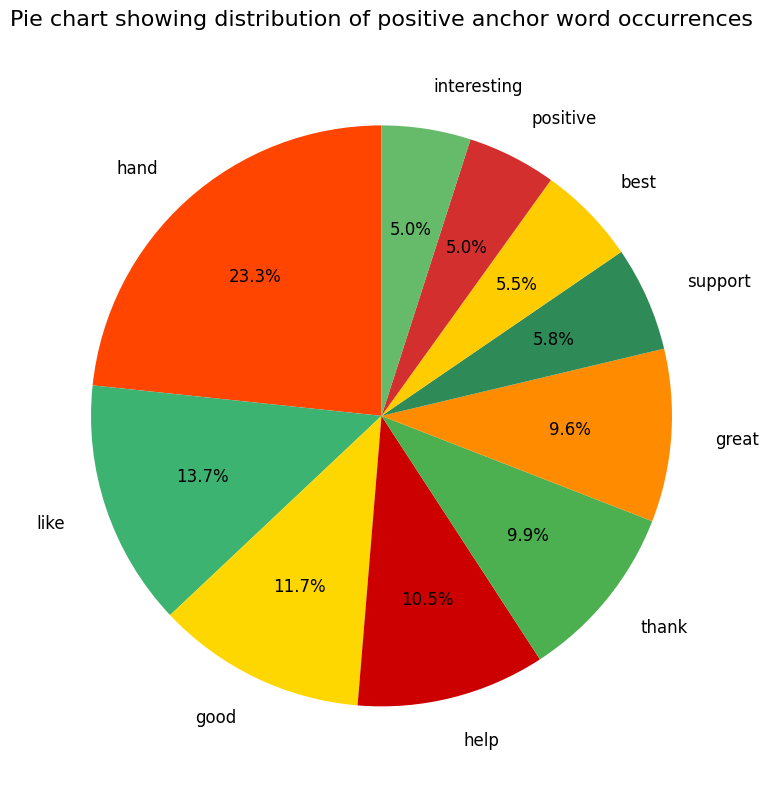

Count the number of slices in the pie.

10